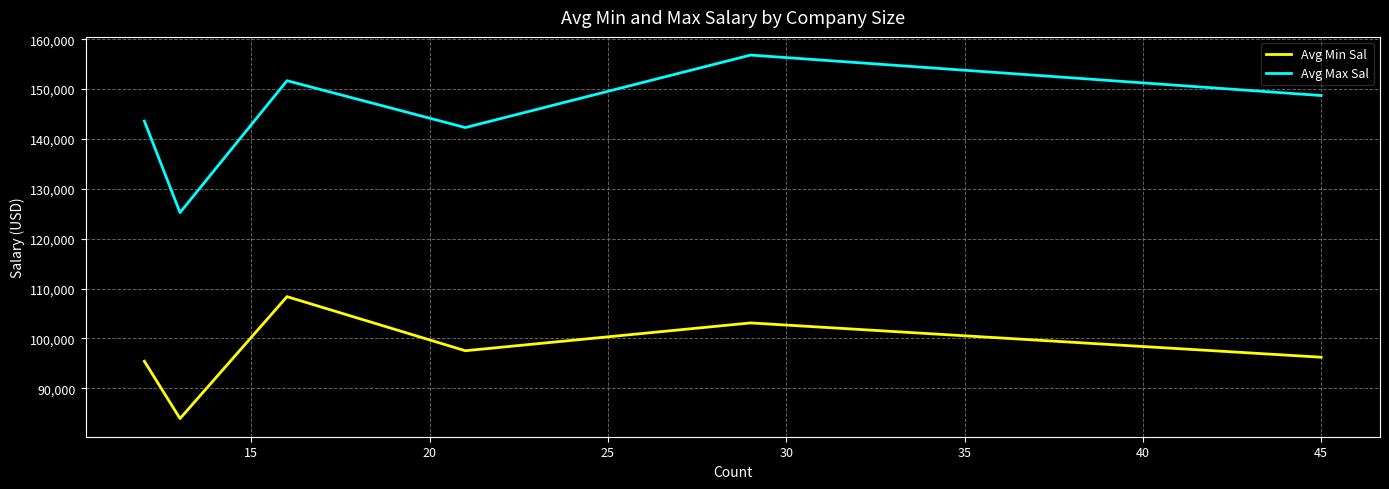

What is the difference between the second highest and minimum values in the Avg Max Sal series?

26456.7